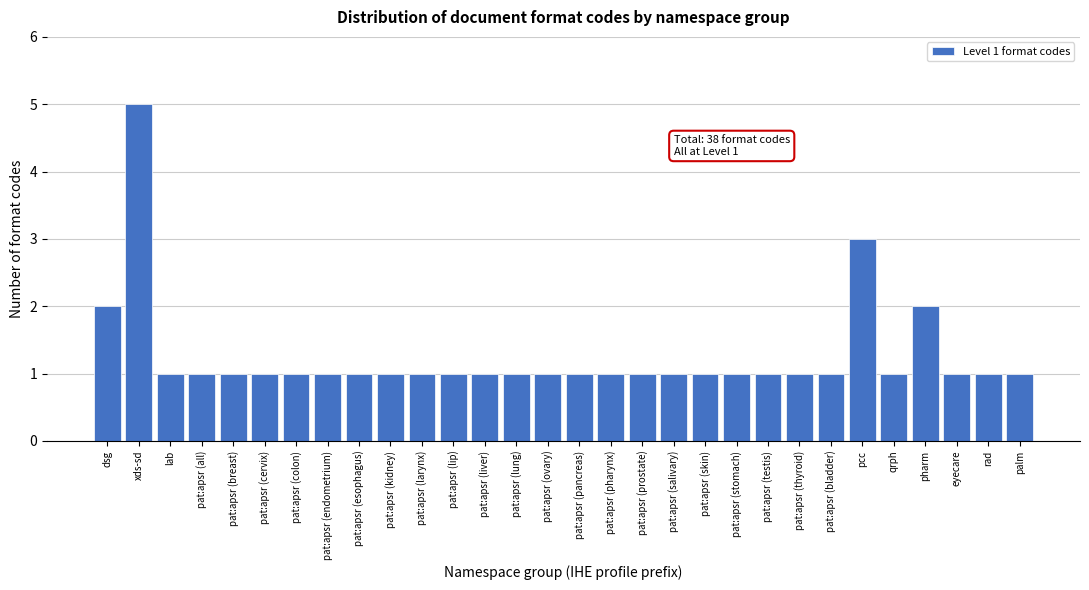

Reading left to right, extract all data points from this chart.

dsg=2	xds-sd=5	lab=1	pat:apsr (all)=1	pat:apsr (breast)=1	pat:apsr (cervix)=1	pat:apsr (colon)=1	pat:apsr (endometrium)=1	pat:apsr (esophagus)=1	pat:apsr (kidney)=1	pat:apsr (larynx)=1	pat:apsr (lip)=1	pat:apsr (liver)=1	pat:apsr (lung)=1	pat:apsr (ovary)=1	pat:apsr (pancreas)=1	pat:apsr (pharynx)=1	pat:apsr (prostate)=1	pat:apsr (salivary)=1	pat:apsr (skin)=1	pat:apsr (stomach)=1	pat:apsr (testis)=1	pat:apsr (thyroid)=1	pat:apsr (bladder)=1	pcc=3	qrph=1	pharm=2	eyecare=1	rad=1	palm=1